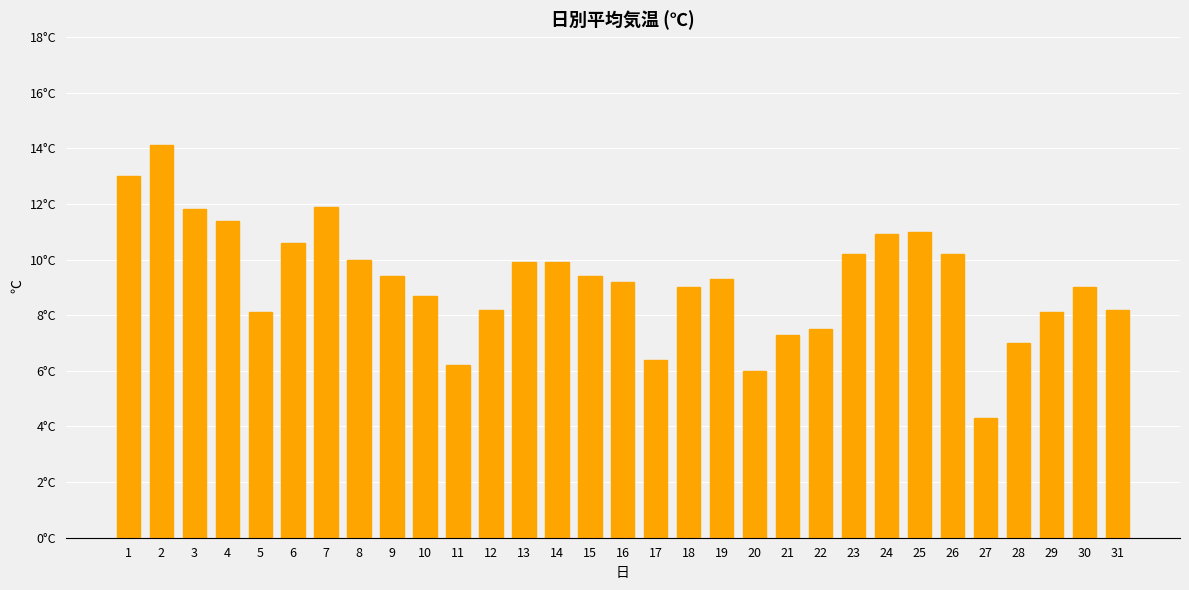

Read the value at 13.

9.9